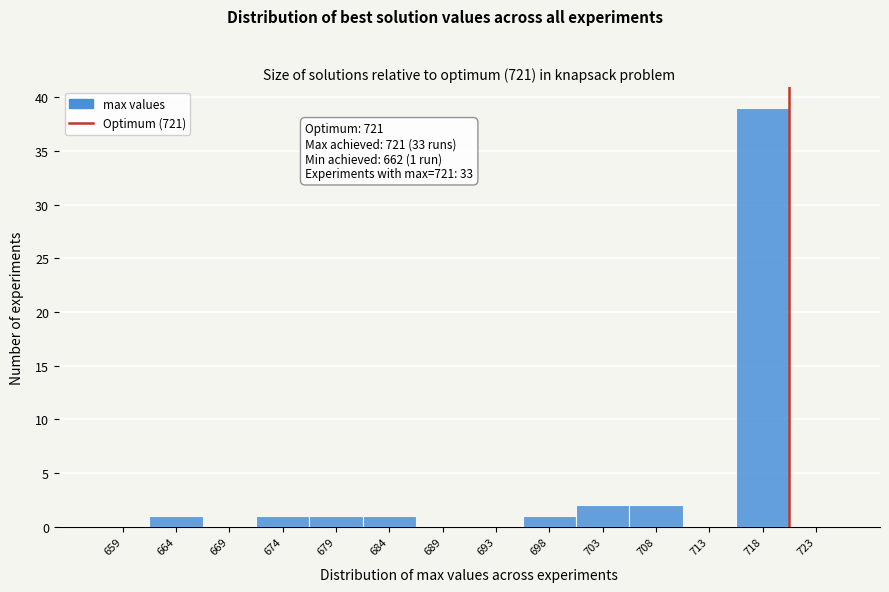

Reading right to left, transcribe all the data shown in this chart.

723=0	718=39	713=0	708=2	703=2	698=1	693=0	689=0	684=1	679=1	674=1	669=0	664=1	659=0